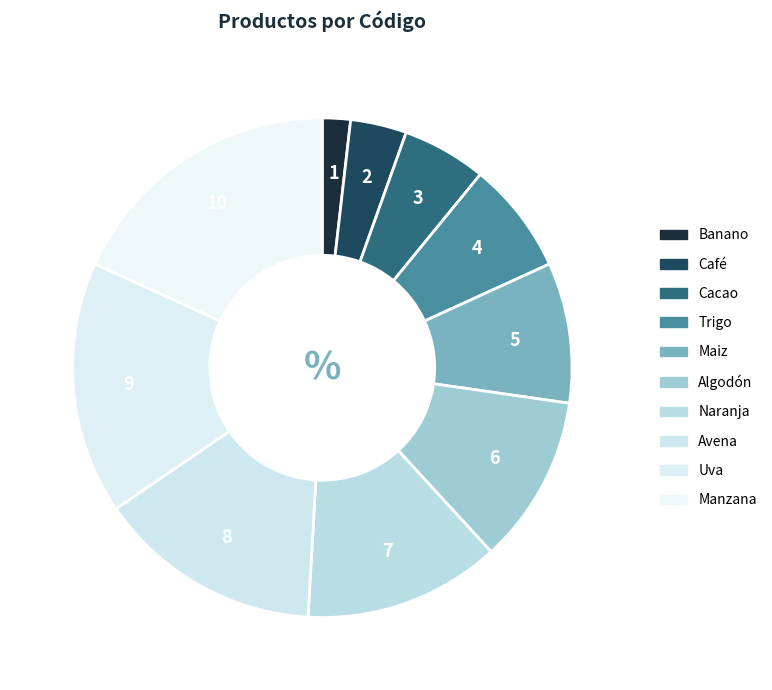

Is there any slice that represents more than half of the pie?

No